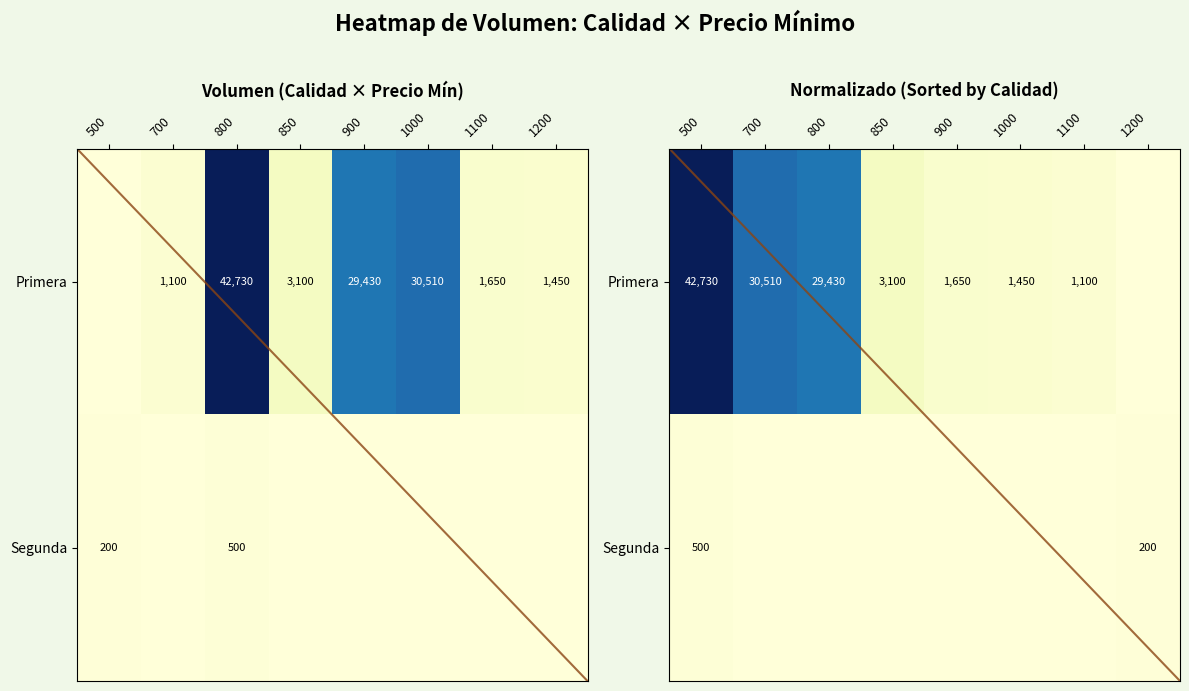

How many positive values does the Segunda series have?

2